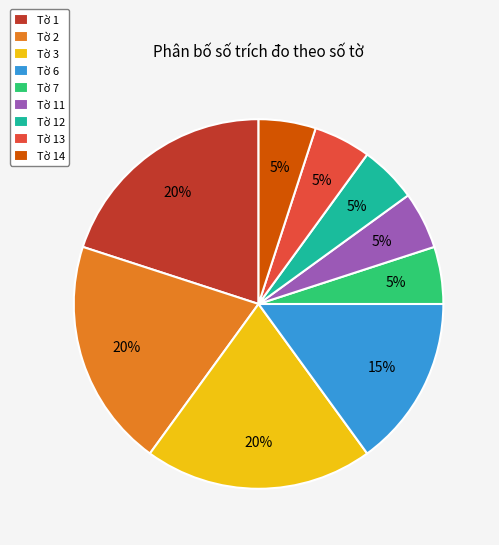

To the nearest percent, what portion does Tờ 11 represent?

5%